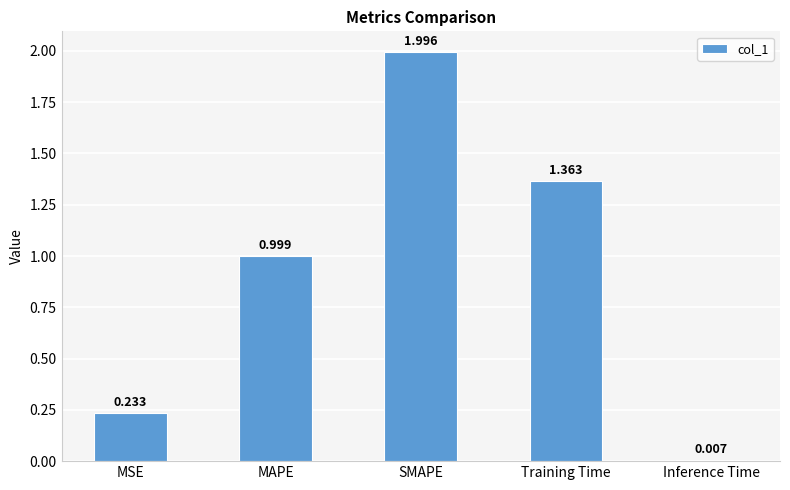

The value at SMAPE is 0.5. True or false?

False